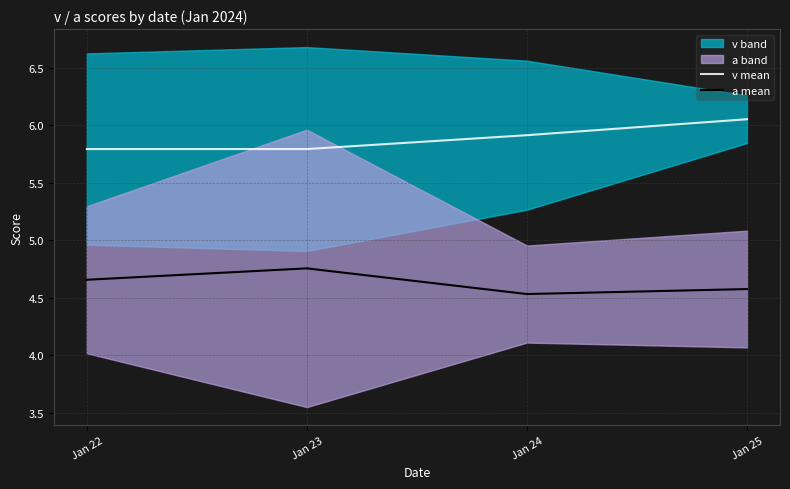

True or false: v mean and a mean intersect in this chart.

False